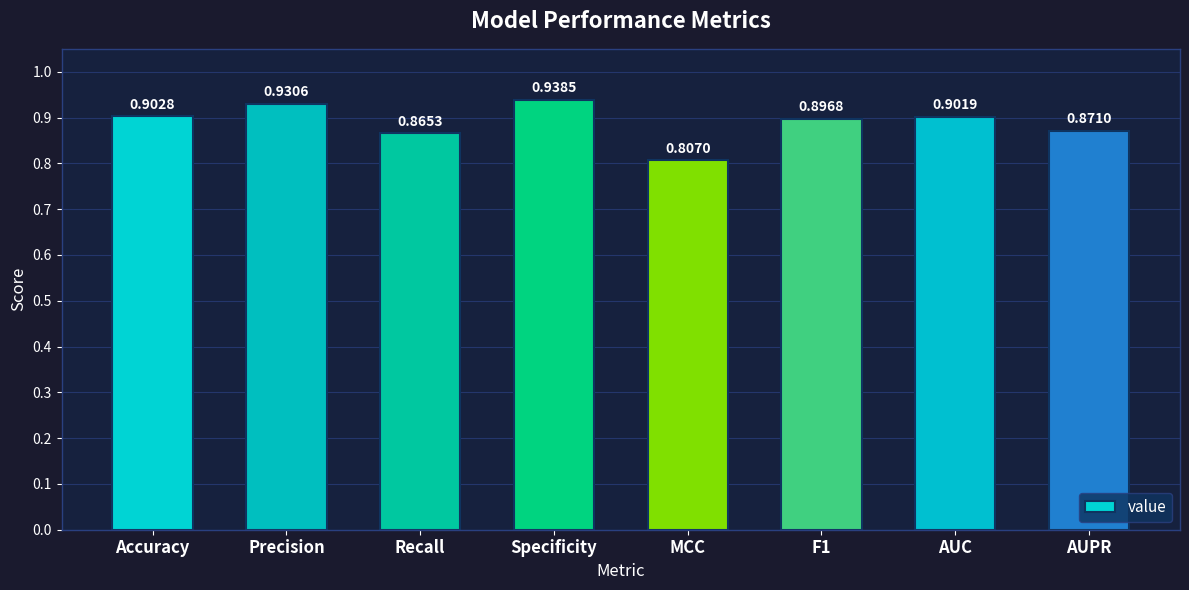

What is the label of the 7th bar from the right?

Precision